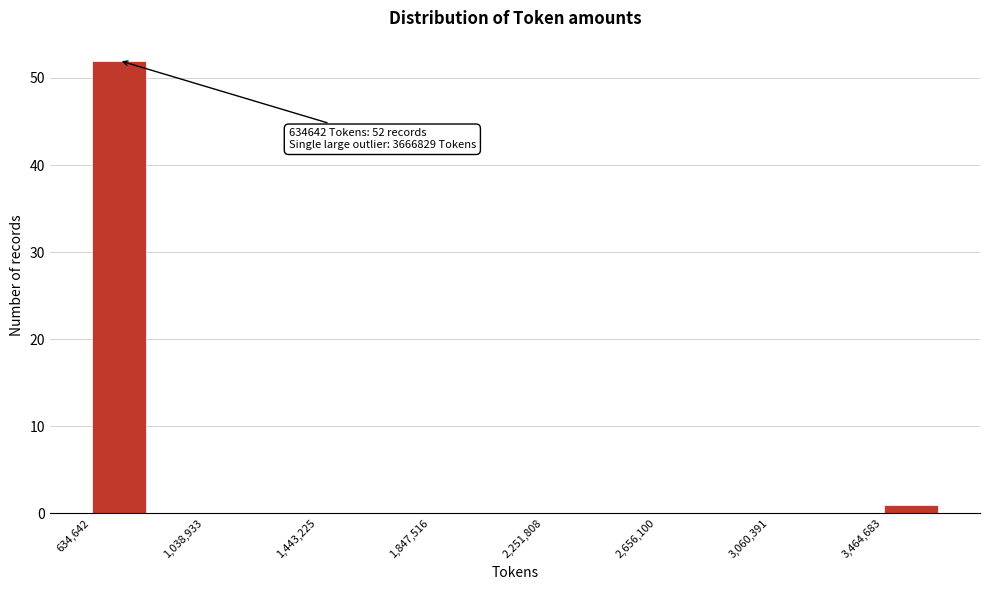

Over which range of the x-axis is the bar tallest?

650000 to 850000